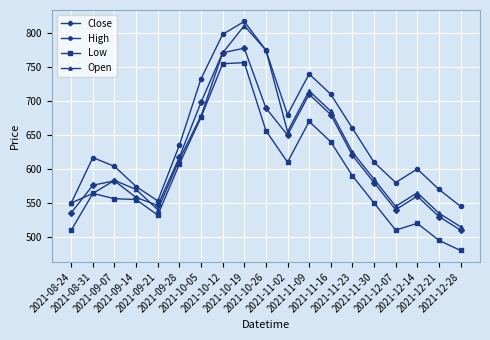

What is the label of the 17th point from the right?

2021-09-07